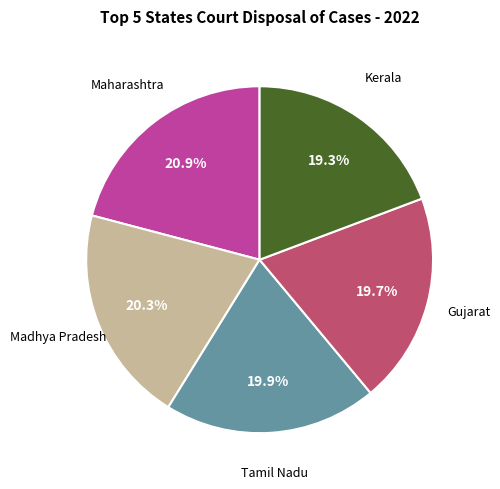

Does any single category account for the majority?

No